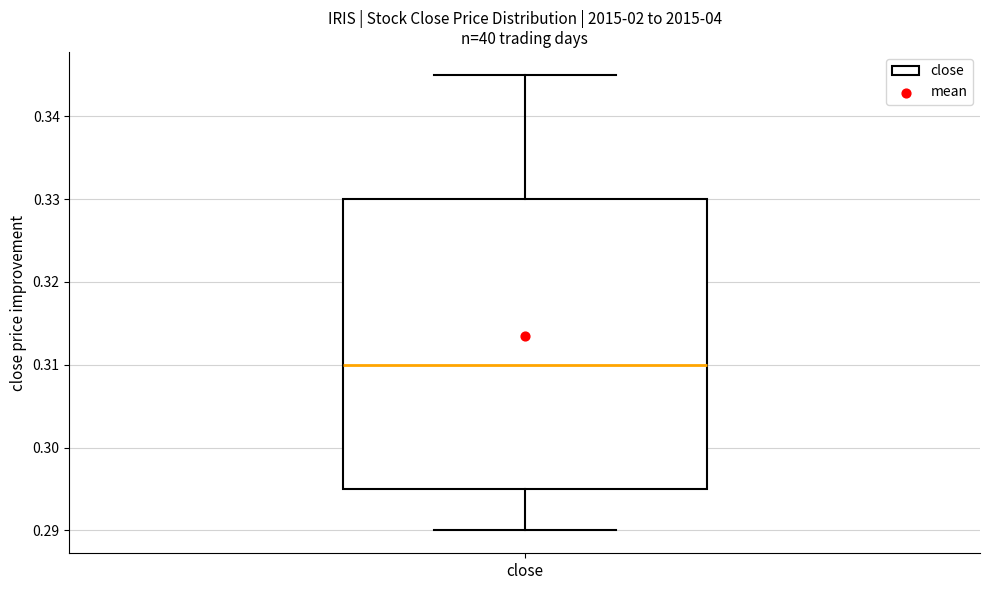

Transcribe this box plot: give where the median line is, the range the box spans, and where the two whiskers end, as read against the y-axis. The values are not printed on the chart, so give them approximately, as read against the axis.

median 0.310, box 0.295 to 0.330, whiskers 0.290 to 0.345